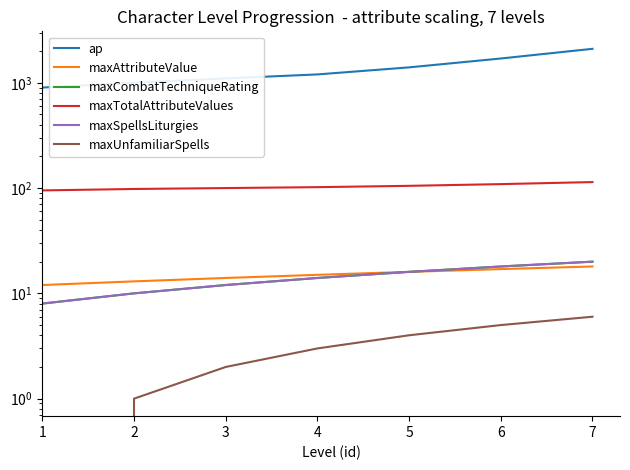

The ap series shows 1700 at 6. True or false?

True